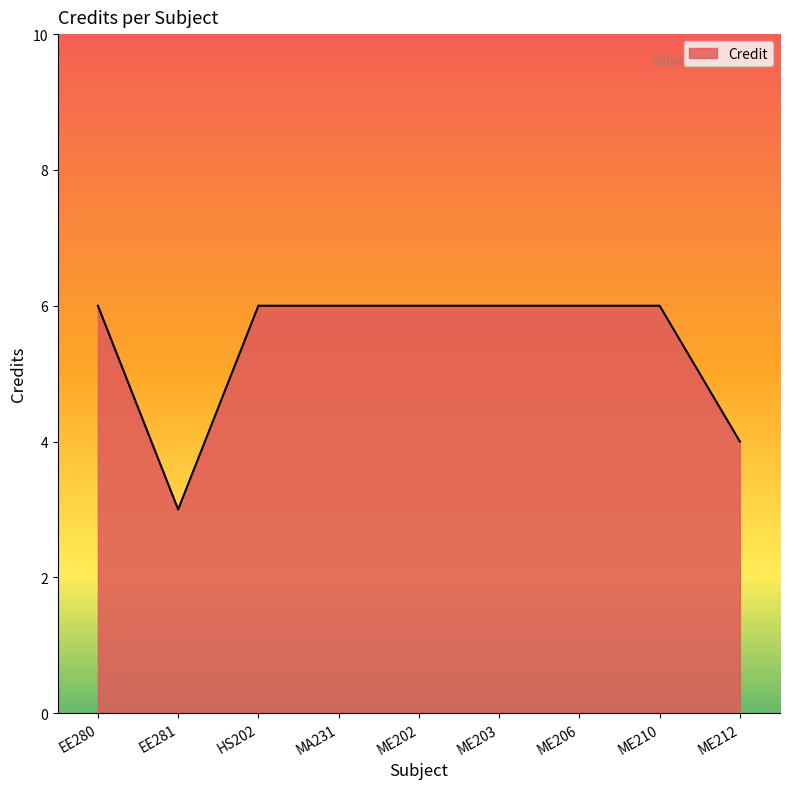

What is the greatest value displayed?

6